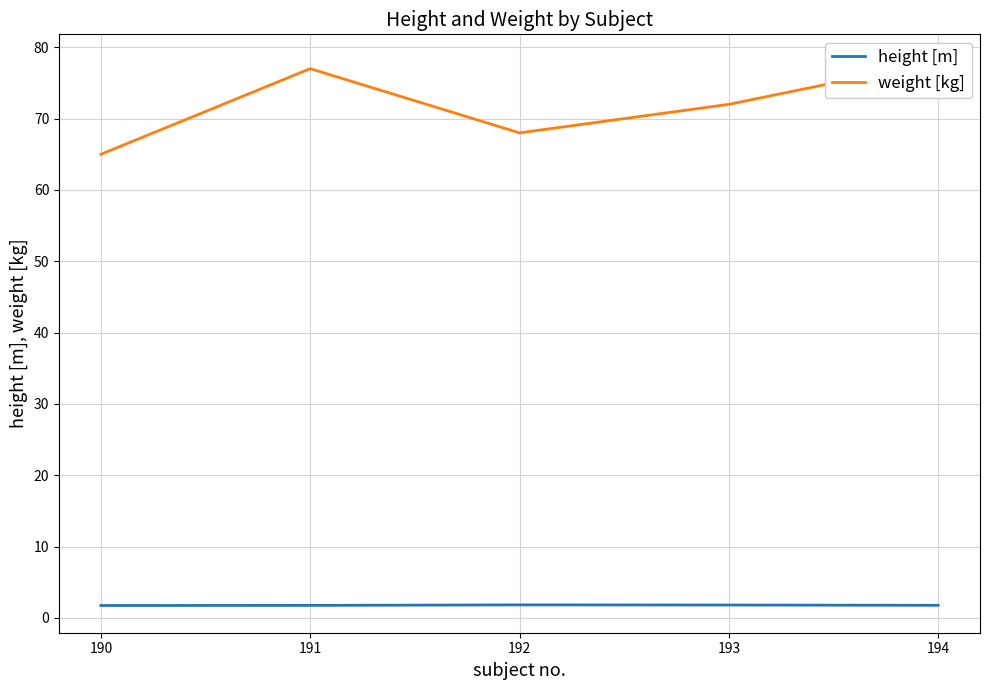

Reading left to right, list all the values displayed in this chart.

height [m]: 190=1.7	191=1.8	192=1.8	193=1.8	194=1.8
weight [kg]: 190=65.0	191=77.0	192=68.0	193=72.0	194=78.0